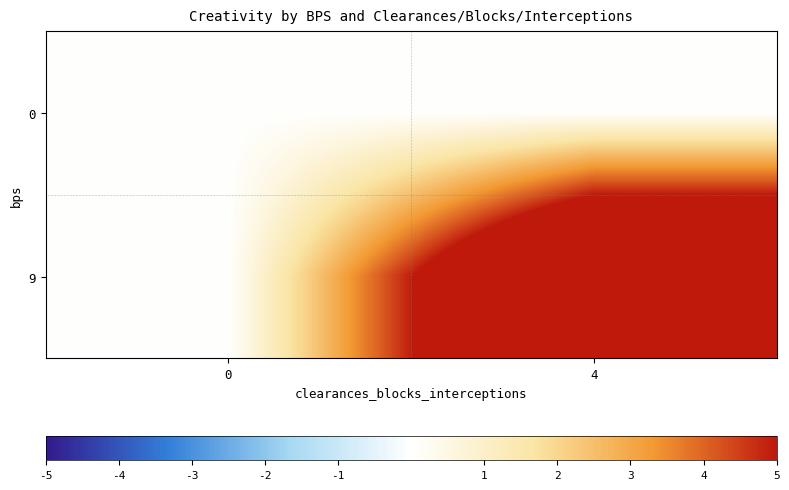

Reading right to left, list all the values displayed in this chart.

0: 4=0.0	0=0.0
9: 4=9.8	0=0.0